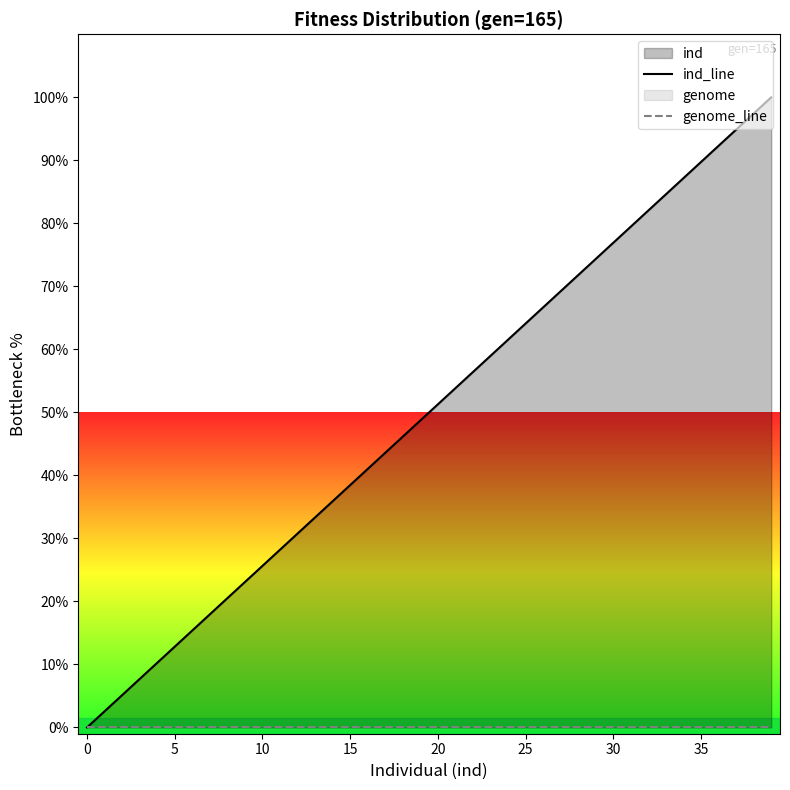

Between −5 and 28, which series saw the biggest shift?

ind_line